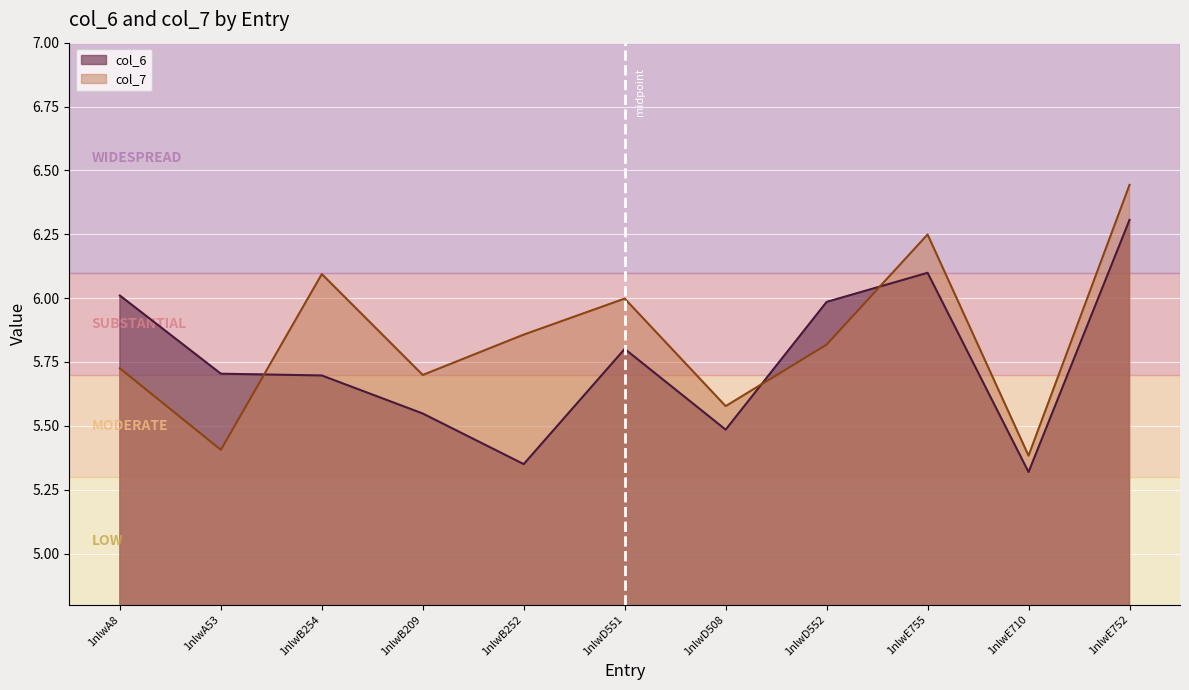

Is the value of col_7 at 1nlwA53 greater than the value of col_6 at 1nlwE755?

No